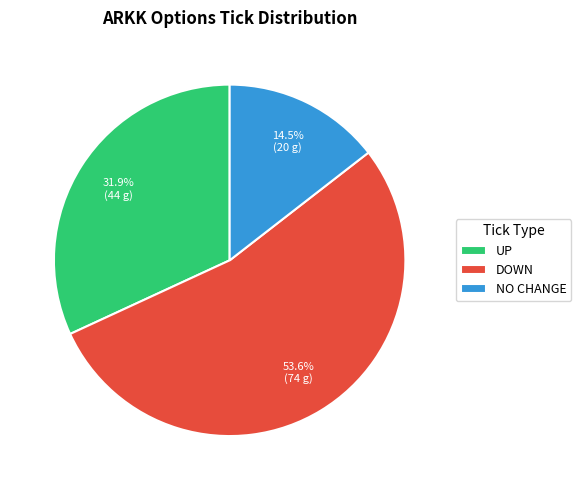

Rank the categories by value from highest to lowest.

DOWN, UP, NO CHANGE